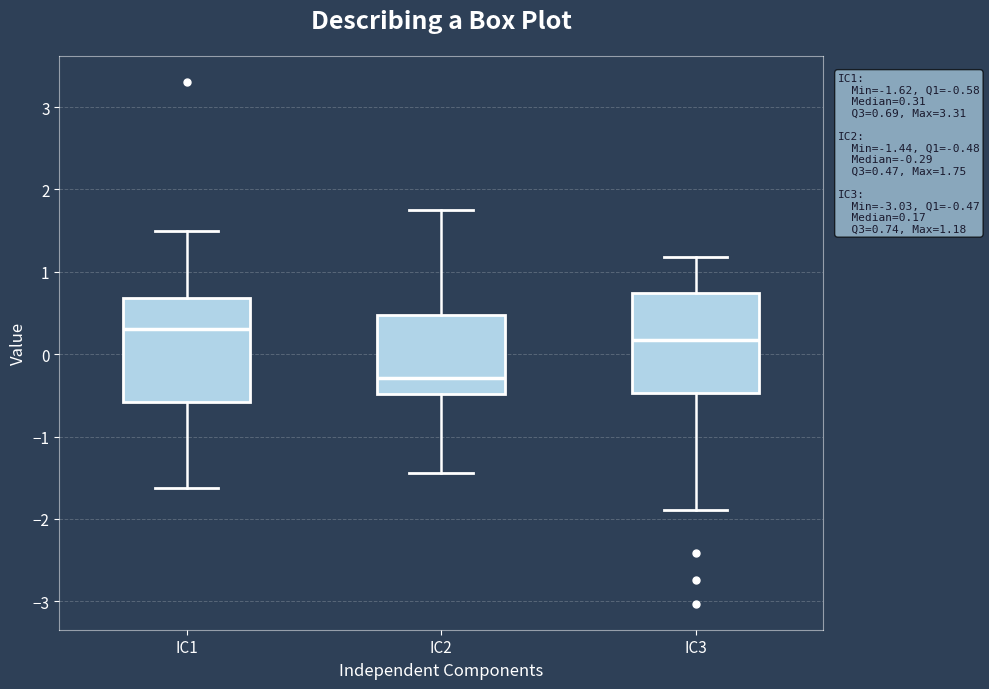

Which box has the highest median line?

IC1